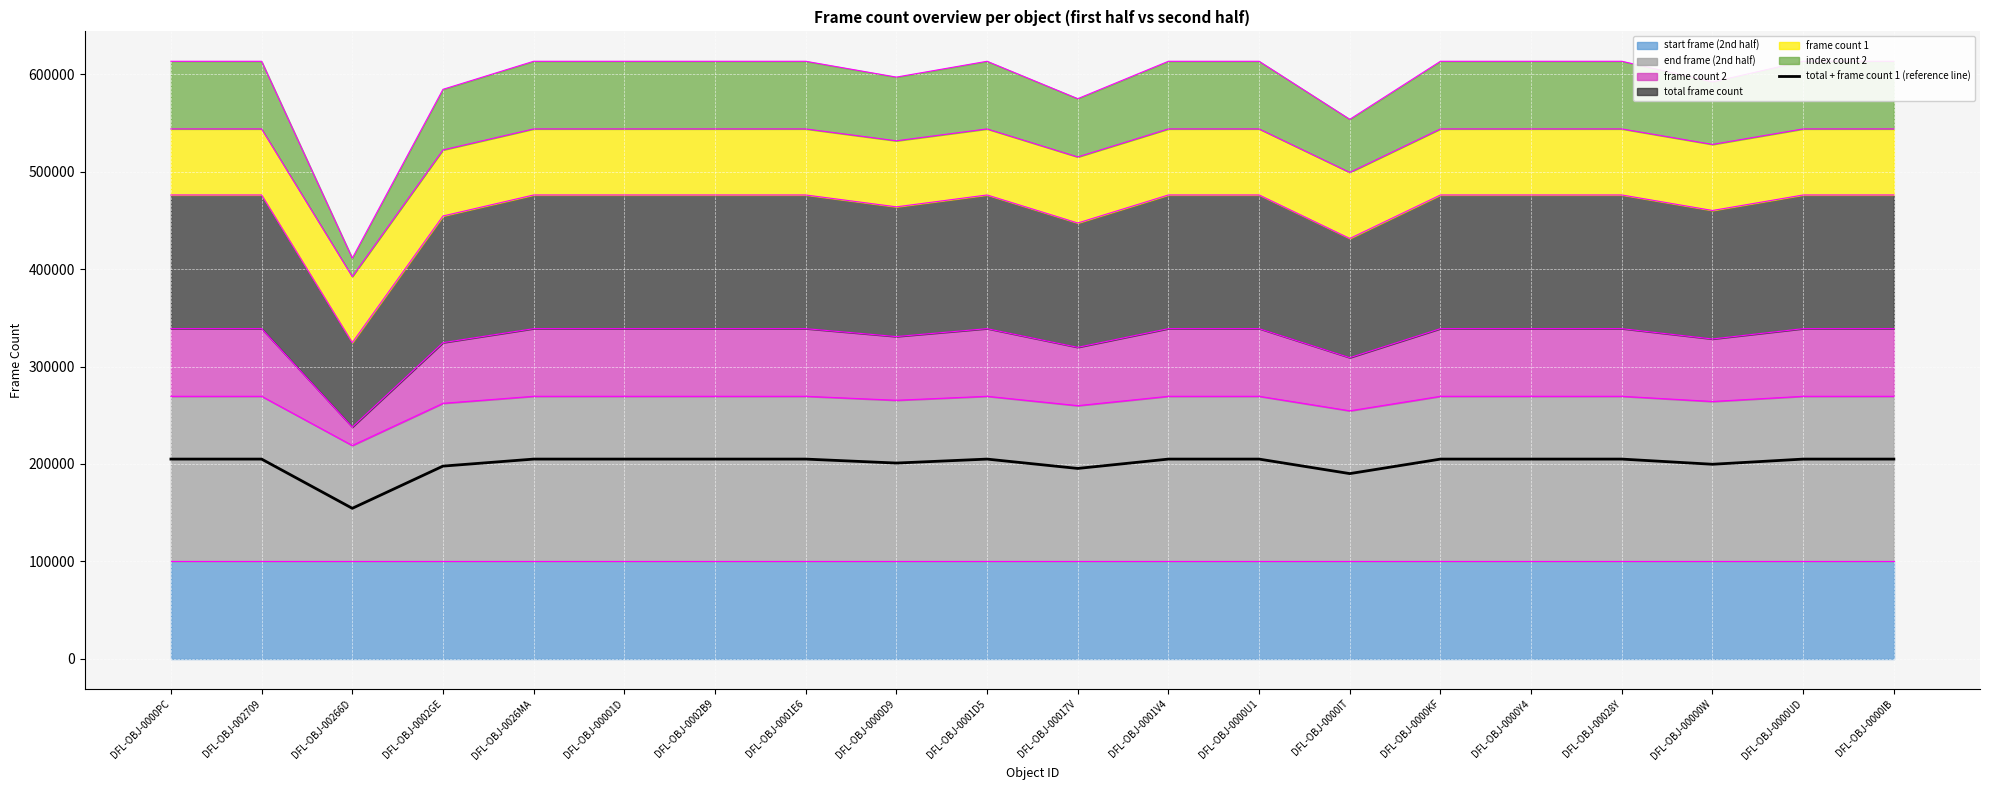

List the labels in order of value, smallest first.

DFL-OBJ-00266D, DFL-OBJ-0000IT, DFL-OBJ-00017V, DFL-OBJ-0002GE, DFL-OBJ-00000W, DFL-OBJ-0000D9, DFL-OBJ-0000PC, DFL-OBJ-002709, DFL-OBJ-0026MA, DFL-OBJ-00001D, DFL-OBJ-0002B9, DFL-OBJ-0001E6, DFL-OBJ-0001D5, DFL-OBJ-0001V4, DFL-OBJ-0000U1, DFL-OBJ-0000KF, DFL-OBJ-0000Y4, DFL-OBJ-00028Y, DFL-OBJ-0000UD, DFL-OBJ-0000IB